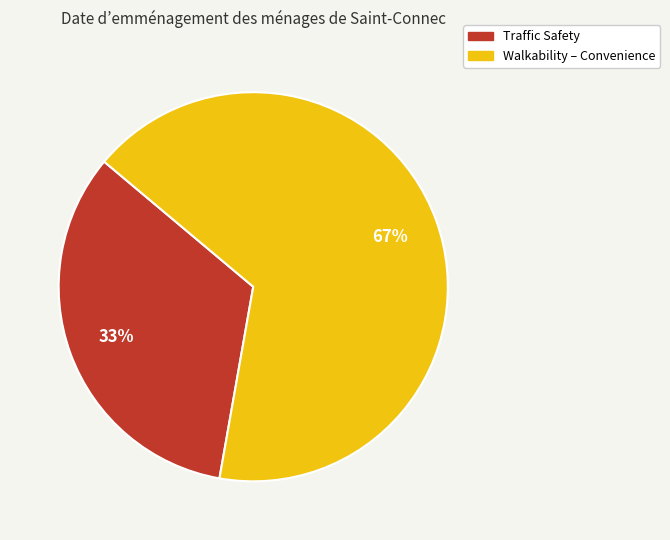

What percentage is the Traffic Safety slice, to the nearest percent?

33%